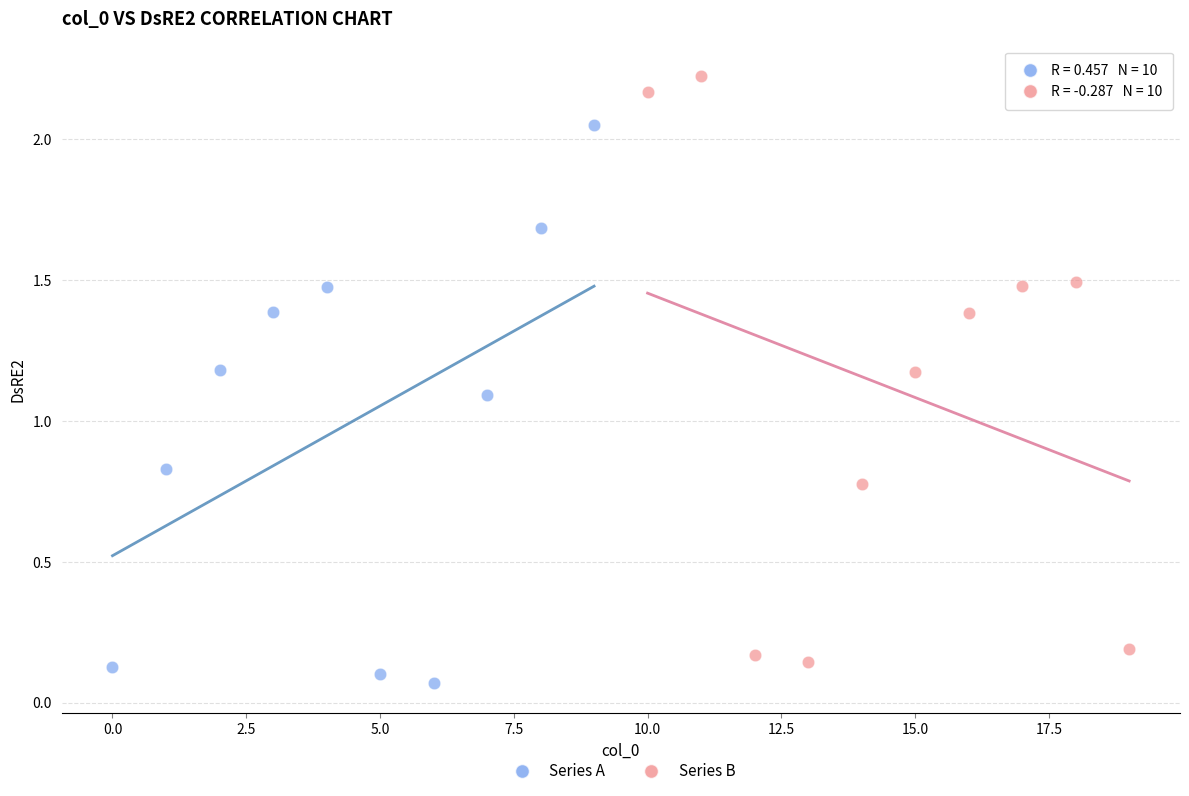

Which series contains the highest Y value?

Series B